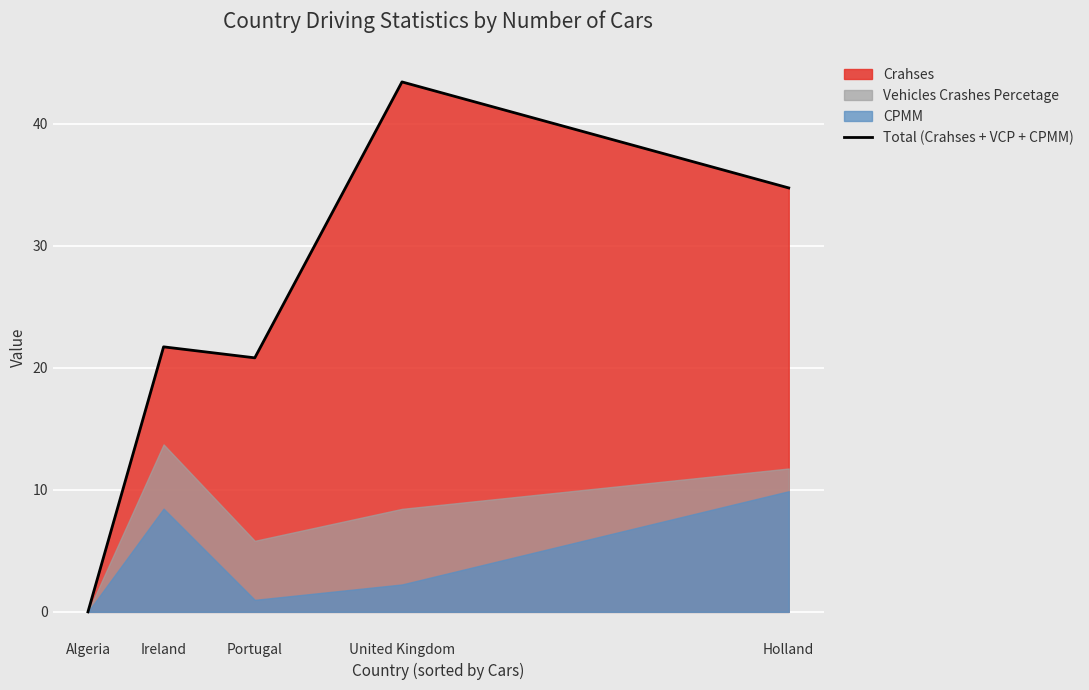

Count the number of categories in the chart.

5